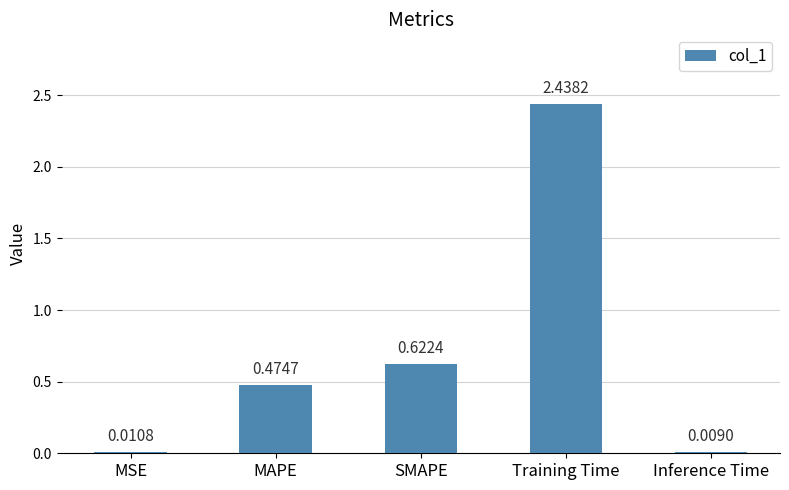

What is the change in value from MSE to SMAPE?

+0.6